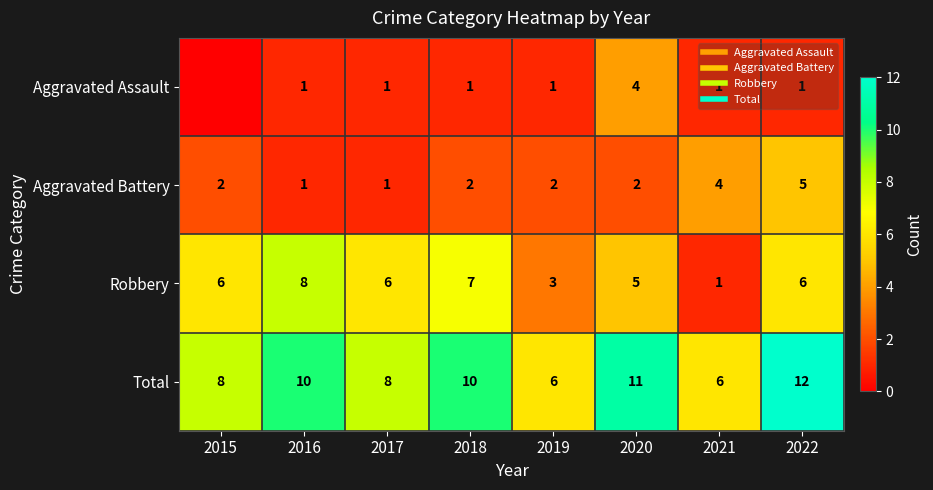

Between 2015 and 2021, which series saw the biggest shift?

Robbery